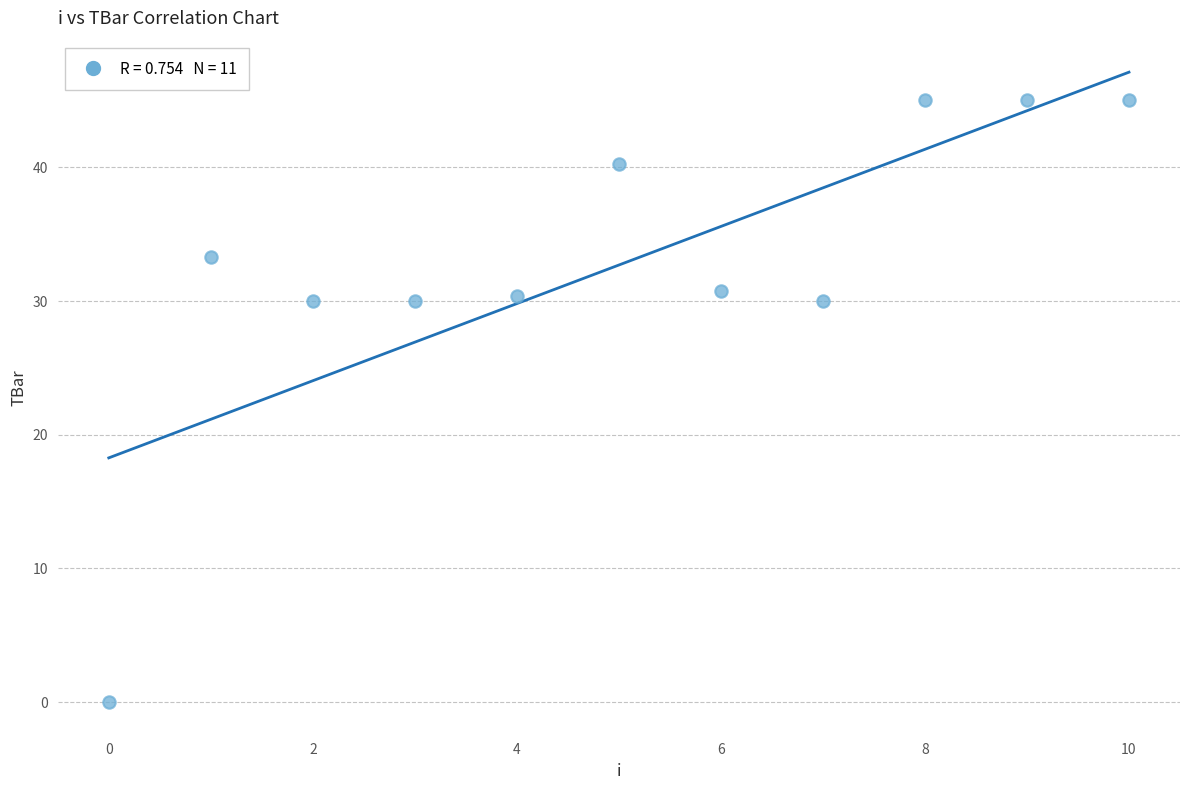

What is the range of Y values (max minus min)?

45.0